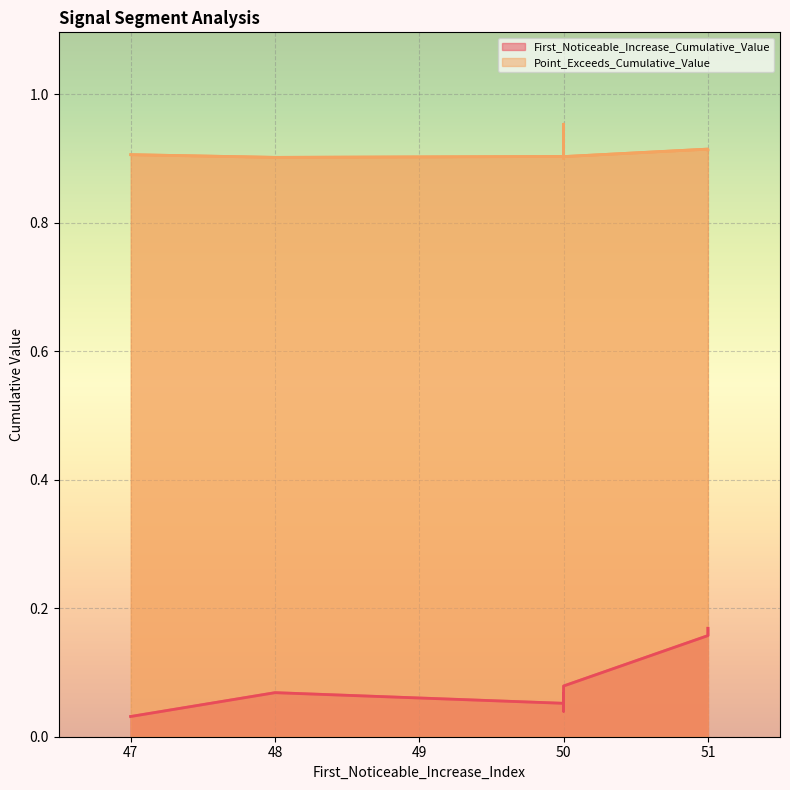

Is it true that Point_Exceeds_Cumulative_Value equals 0.2 at 47?

False